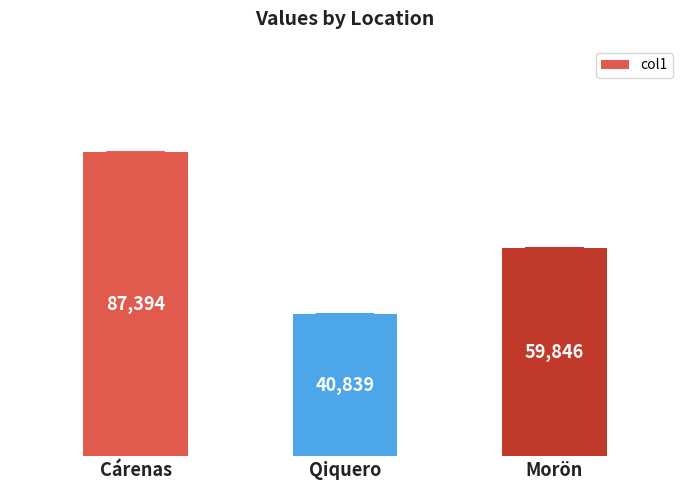

Read the value at Qiquero.

40839.5